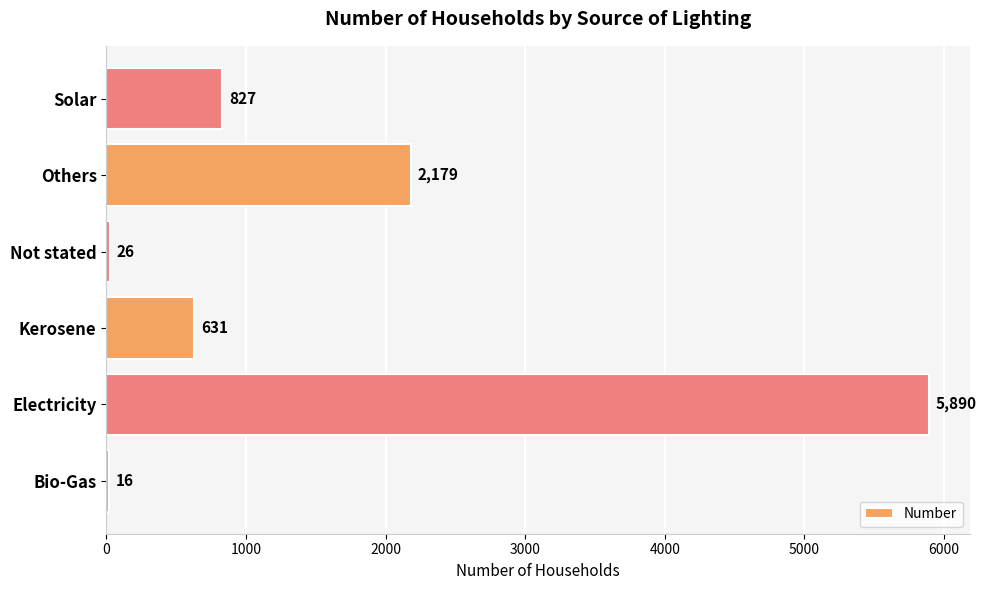

Is it true that the value at Others is 2179?

True